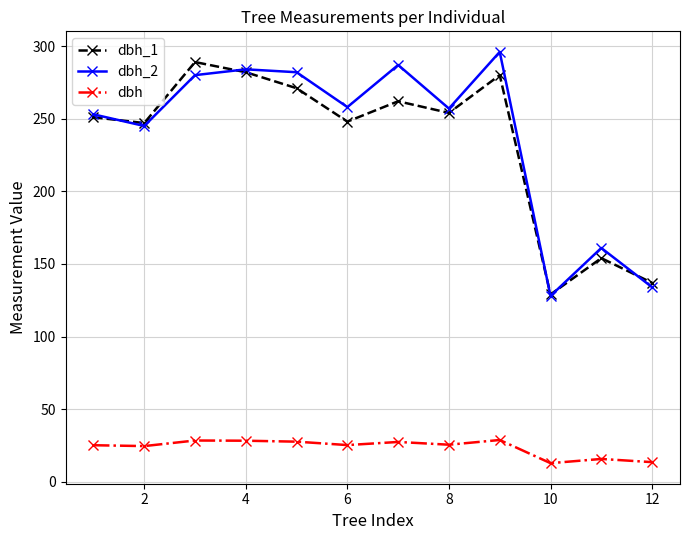

What is the lowest value of the dbh_1 series?

129.0